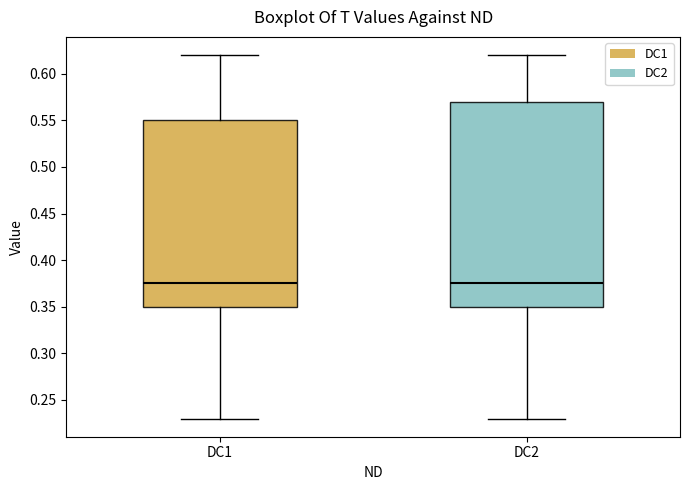

Reading left to right, transcribe this box plot: for each box, give where its median line is, the range the box spans, and where its two whiskers end, as read against the y-axis. The values are not printed on the chart, so give them approximately, as read against the axis.

DC1: median 0.375, box 0.350 to 0.550, whiskers 0.230 to 0.620
DC2: median 0.375, box 0.350 to 0.570, whiskers 0.230 to 0.620